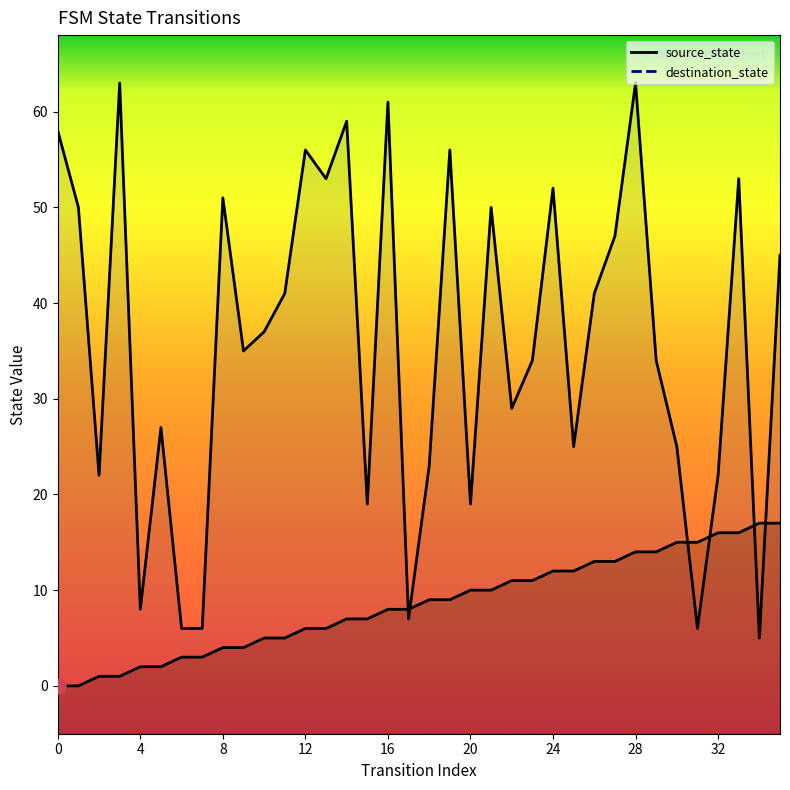

Which series has the largest Y range (max minus min)?

destination_state